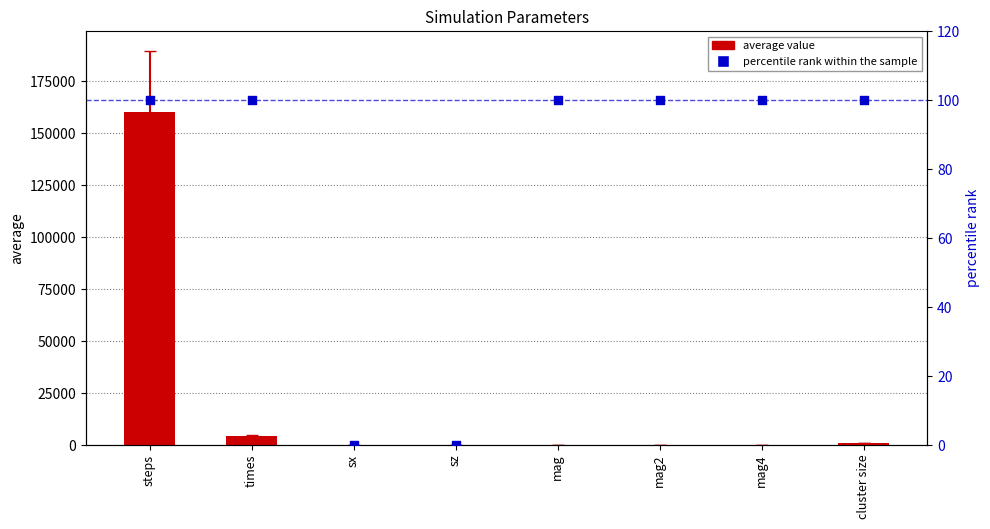

Is the value of average at sz greater than the value of percentile rank at mag2?

No